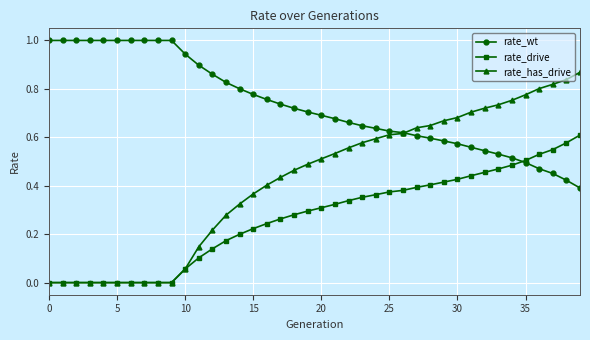

Which series has the largest total across all categories?

rate_wt